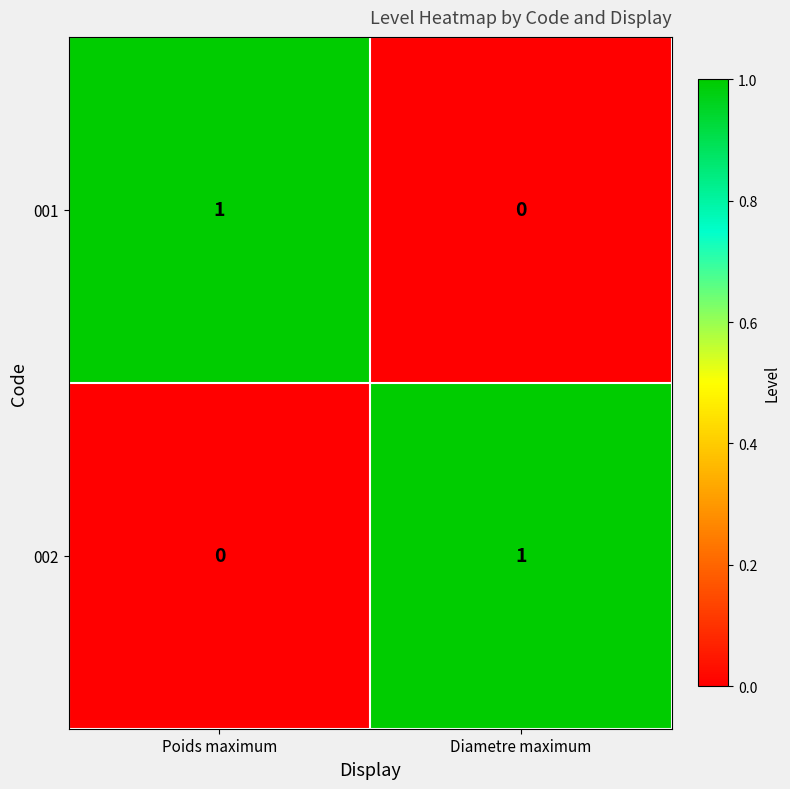

The 001 series shows 1 at Poids maximum. True or false?

True